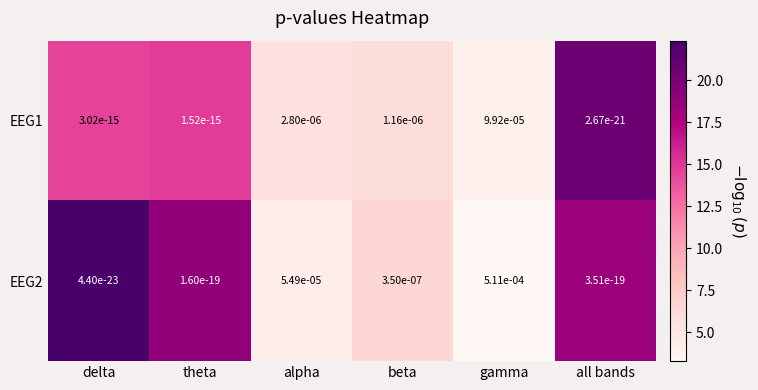

Which category has the highest value in the EEG2 series?

gamma